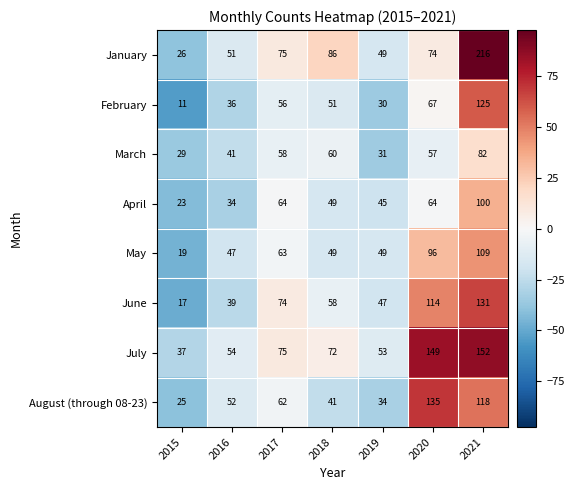

At which label does March first exceed 57?

2017